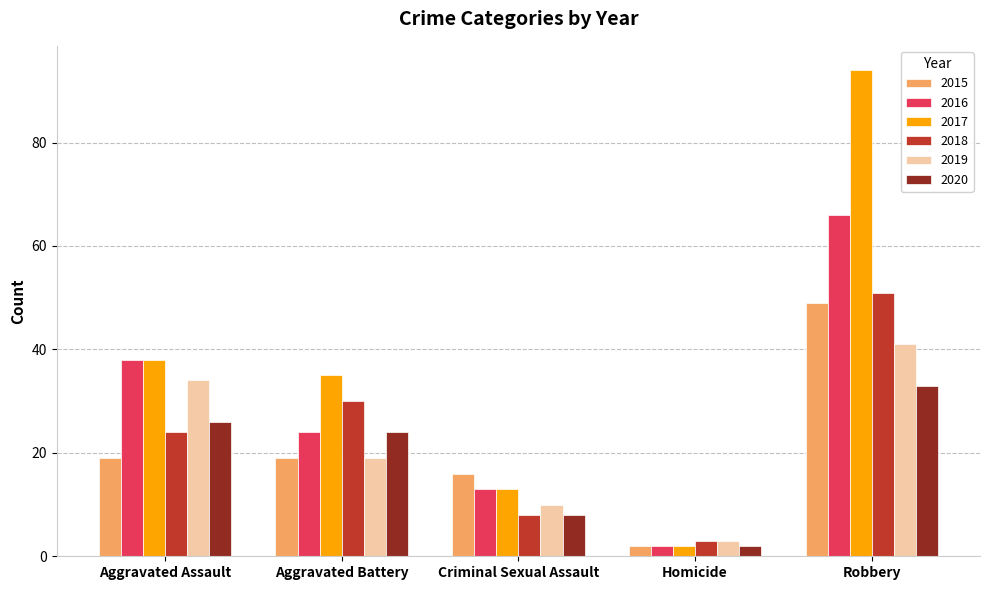

What is the difference between the second highest and second lowest values in the 2016 series?

25